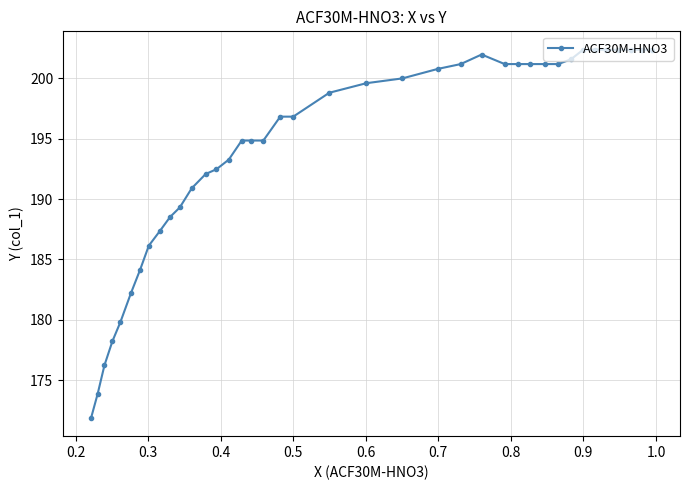

What is the value of the 13th point from the left?

192.1